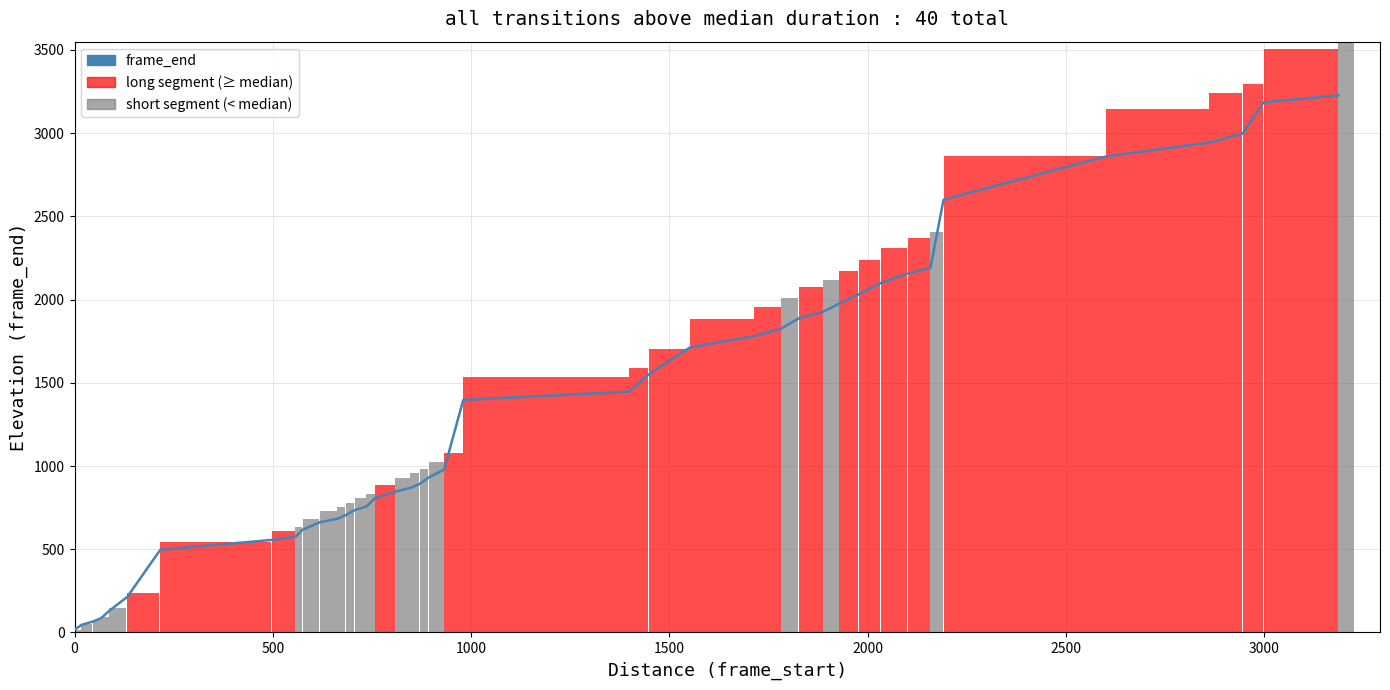

What is the difference between the maximum and minimum values?

3211